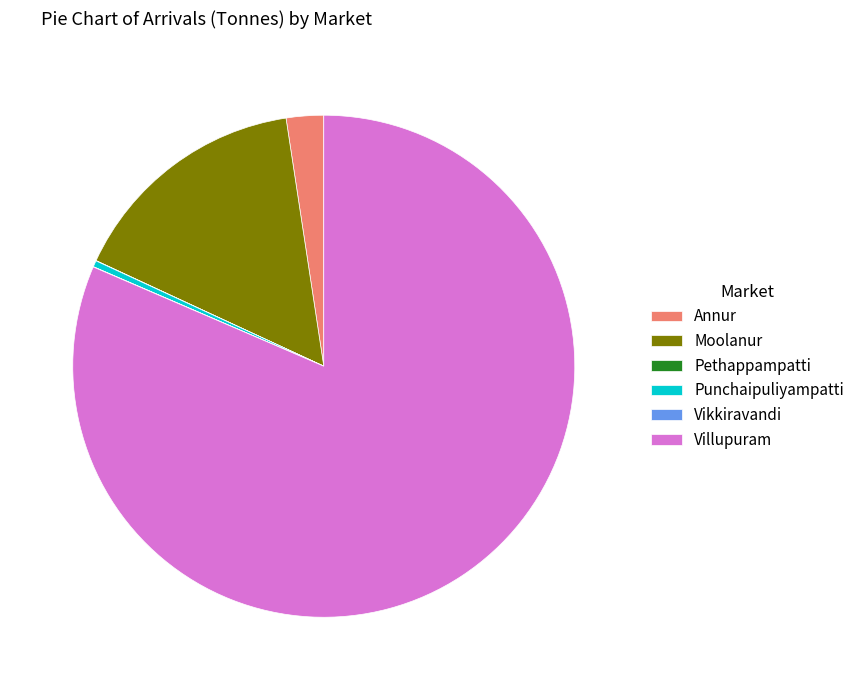

What is the largest slice in the pie chart?

Villupuram